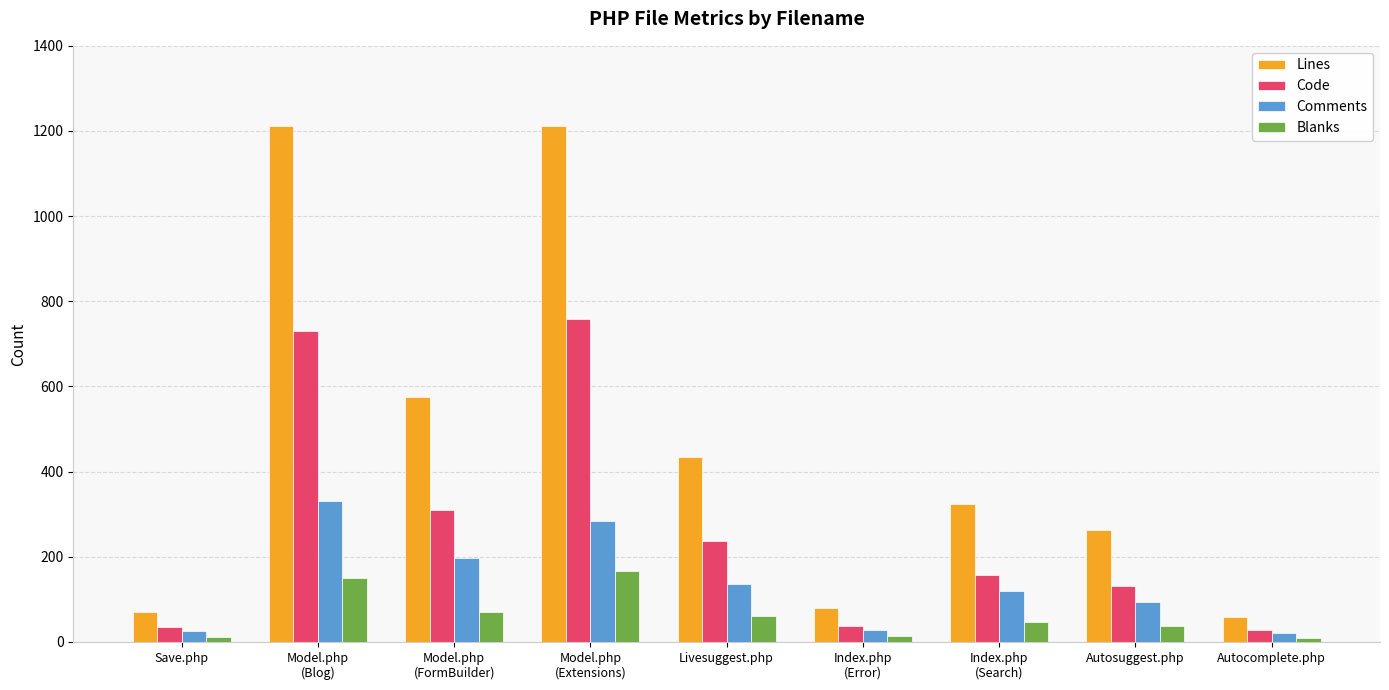

At which label does Code first exceed 158?

Model.php
(Blog)